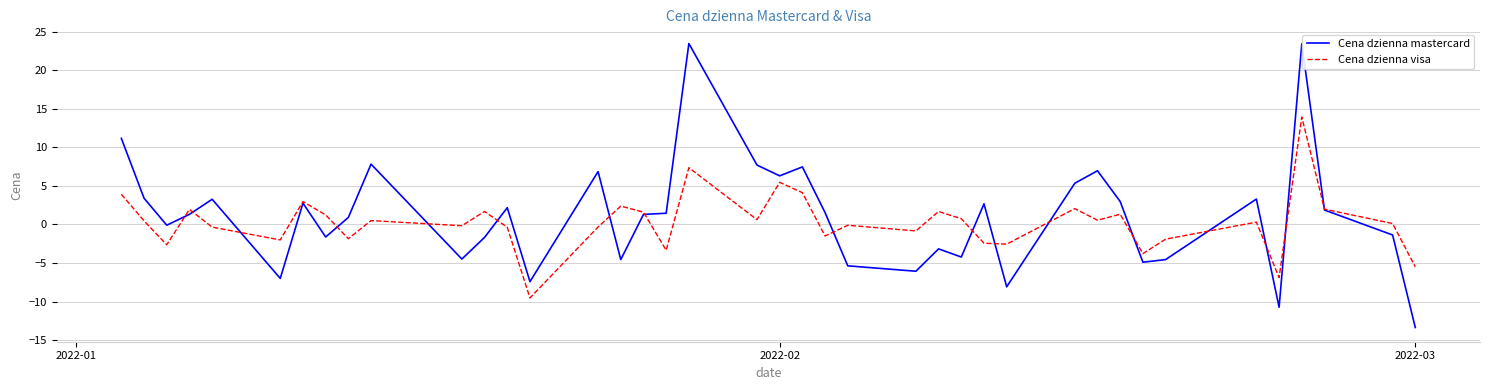

Which series has the widest spread of values?

Cena dzienna mastercard